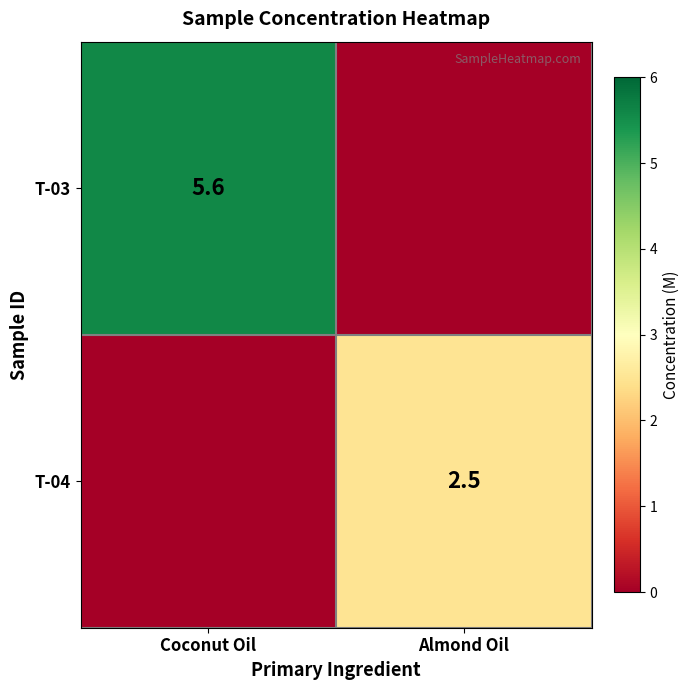

The T-04 series shows 2.5 at Almond Oil. True or false?

True